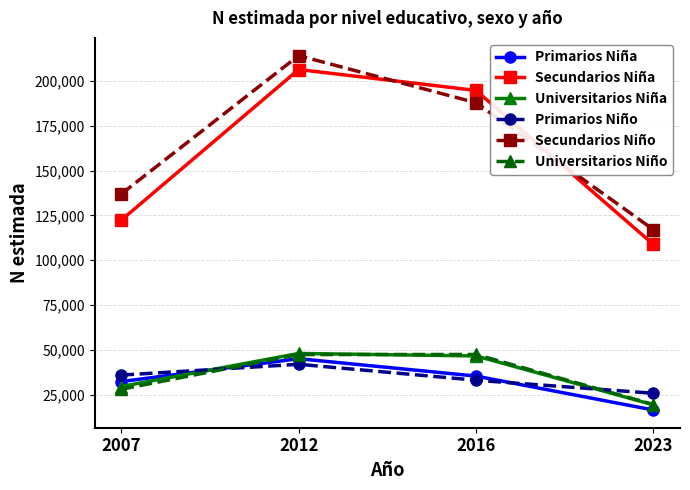

What is the difference between the Universitarios Niña values at 2012 and 2023?

28640